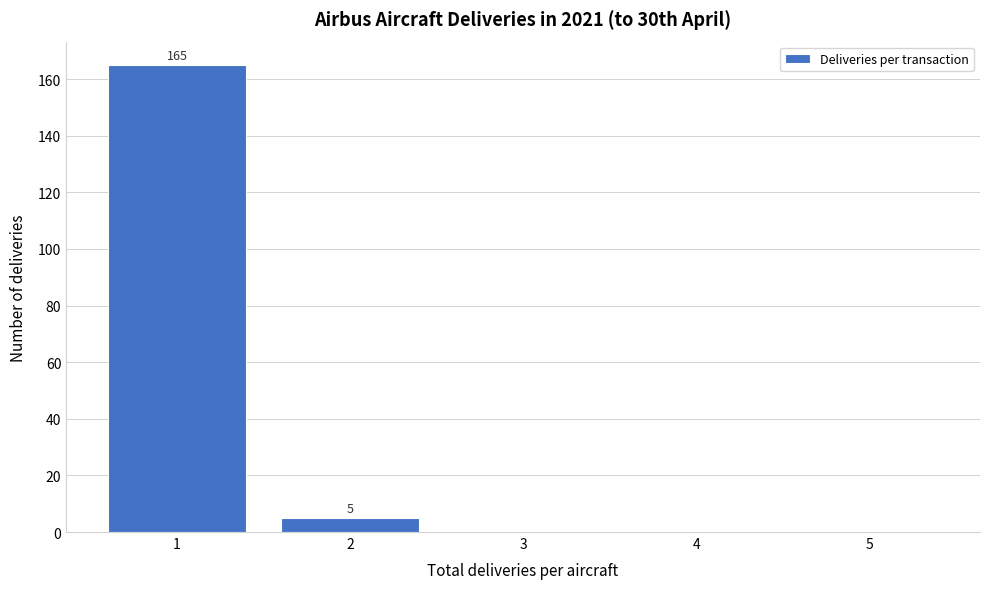

Over which range of the x-axis is the bar tallest?

0.5 to 1.5